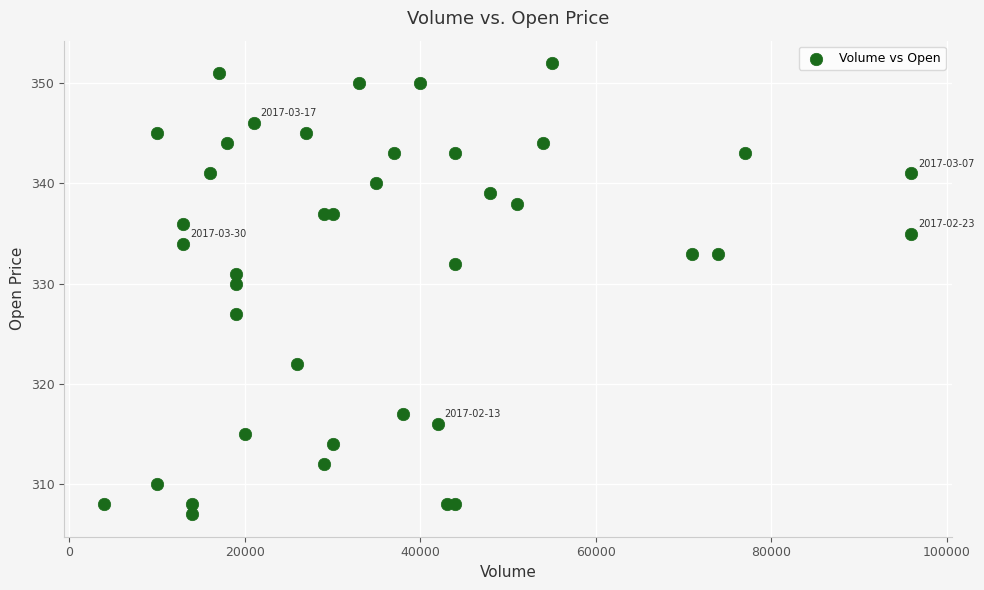

What Y value in the scatter plot is closest to 329?

330